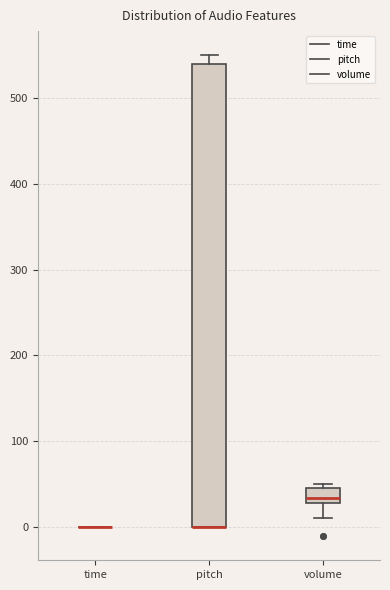

Reading left to right, read every box against the y-axis: the position of its median line, the range the box covers, and the ends of its whiskers. The values are not printed on the chart, so give them approximately, as read against the axis.

time: box collapsed to a line at 0, whiskers 0 to 0
pitch: median 0 (drawn on the box's lower edge), box 0 to 540, whiskers 0 to 550
volume: median 30 (inside the box), box 30 to 50, whiskers 10 to 50 (just above the box's upper edge)